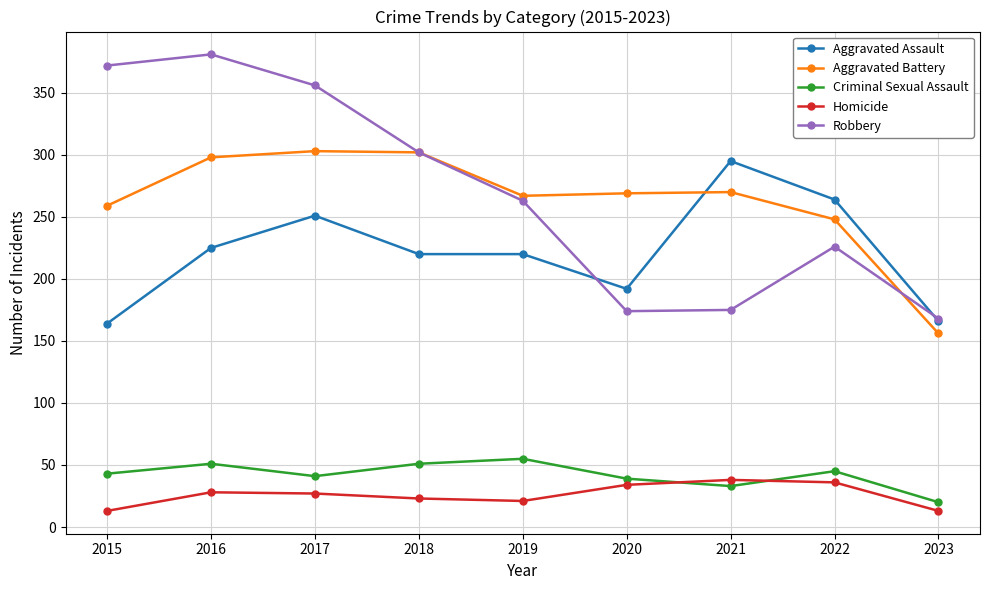

True or false: Homicide and Aggravated Assault intersect in this chart.

False